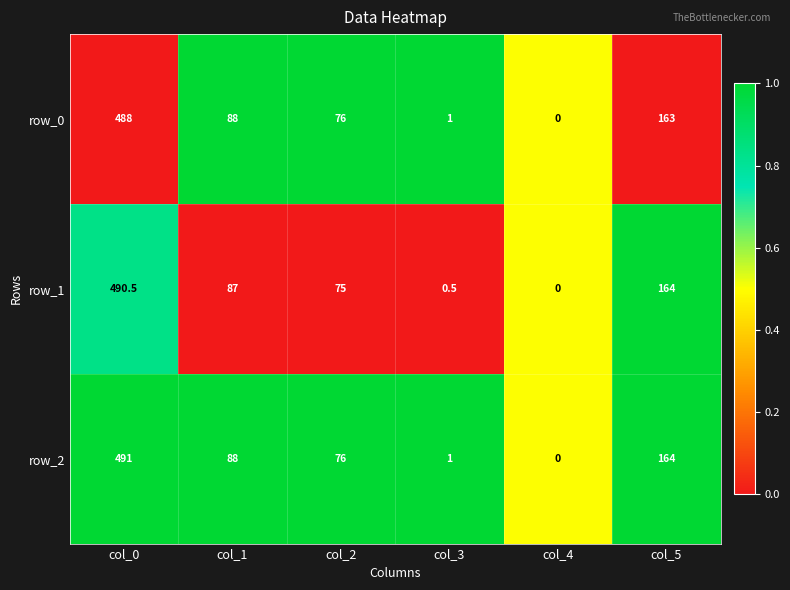

Rank the categories by row_0 value from highest to lowest.

col_0, col_5, col_1, col_2, col_3, col_4